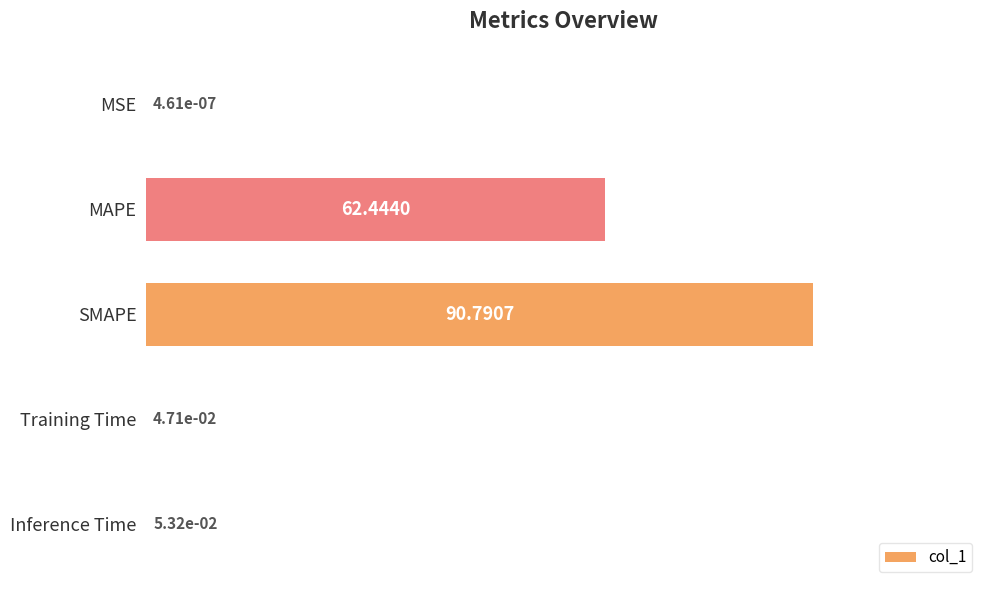

What is the sum of all values?

153.3